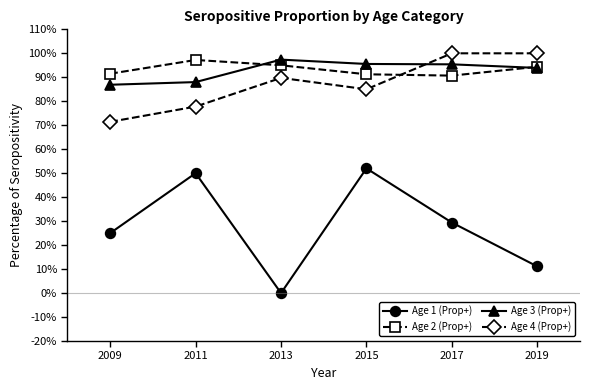

How many lines are shown in the chart?

4